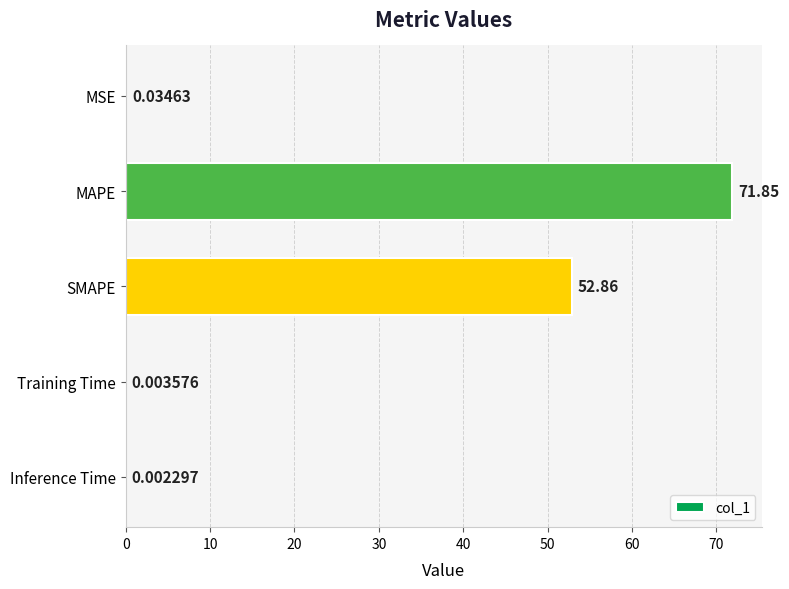

Between Inference Time and MAPE, which is larger?

MAPE